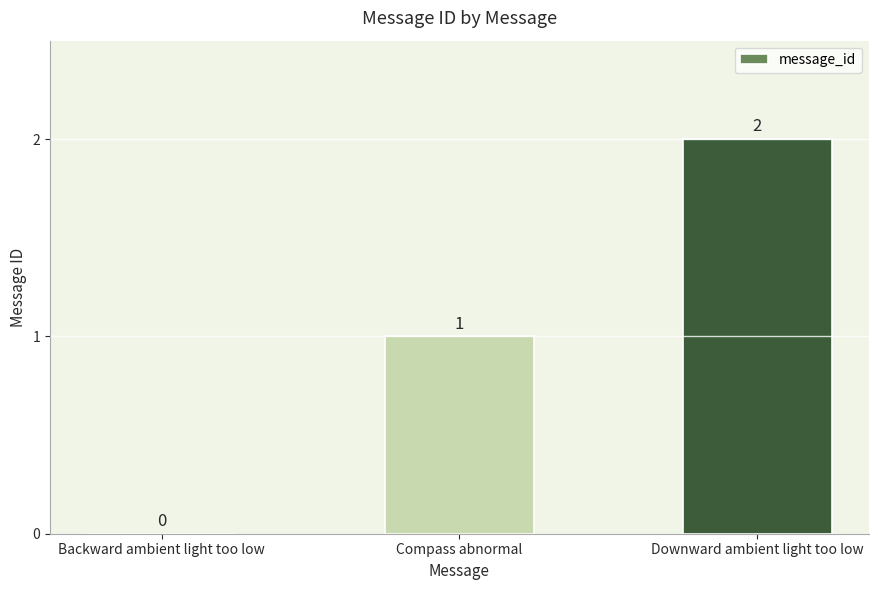

The value at Compass abnormal is 2. True or false?

False